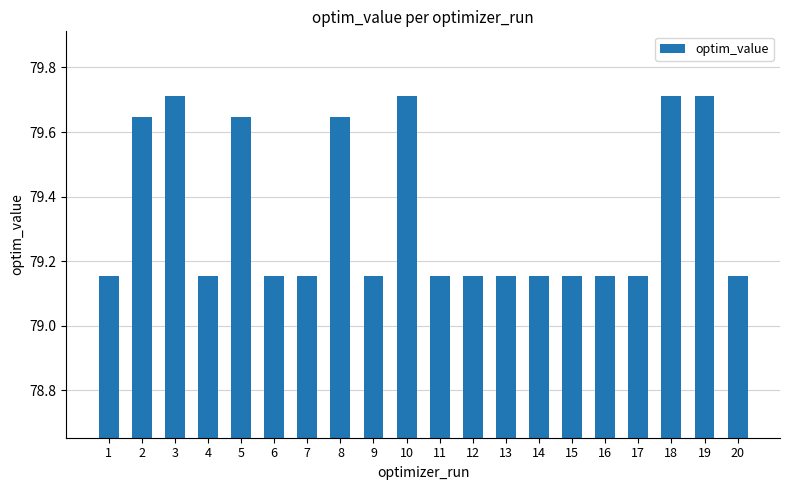

Count the values in the range 79 to 80.

20